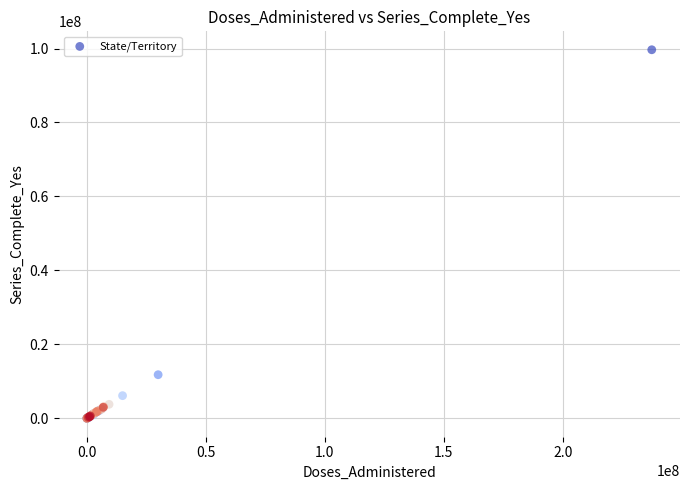

What Y value in the scatter plot is closest to 49840462?

11796688